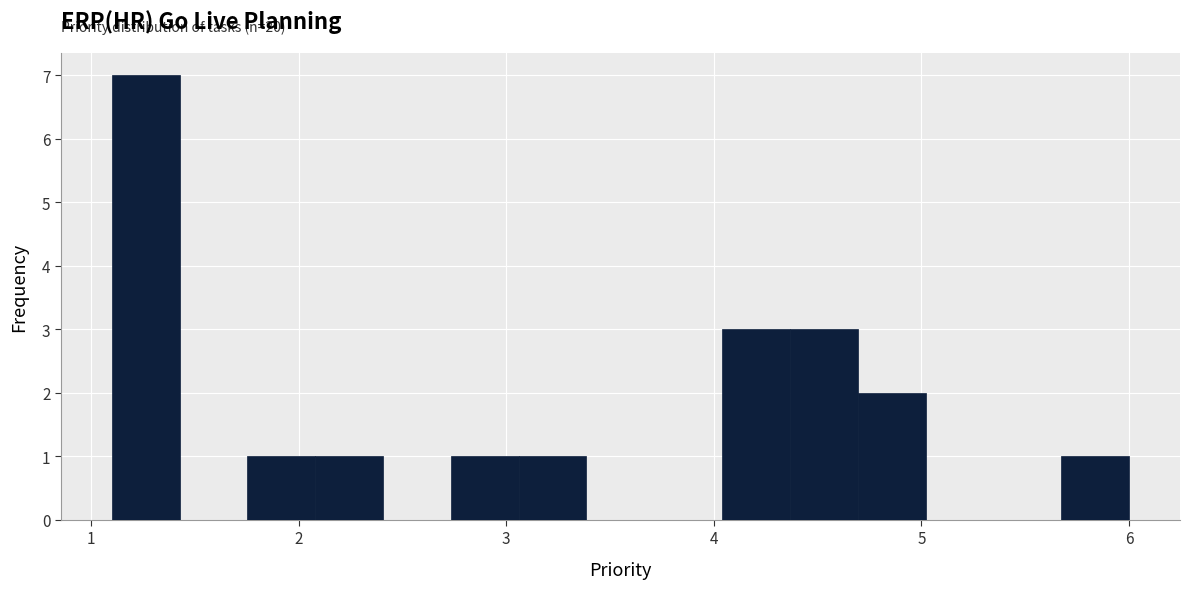

Read against the x-axis, roughly where is the centre of the tallest bar?

1.3